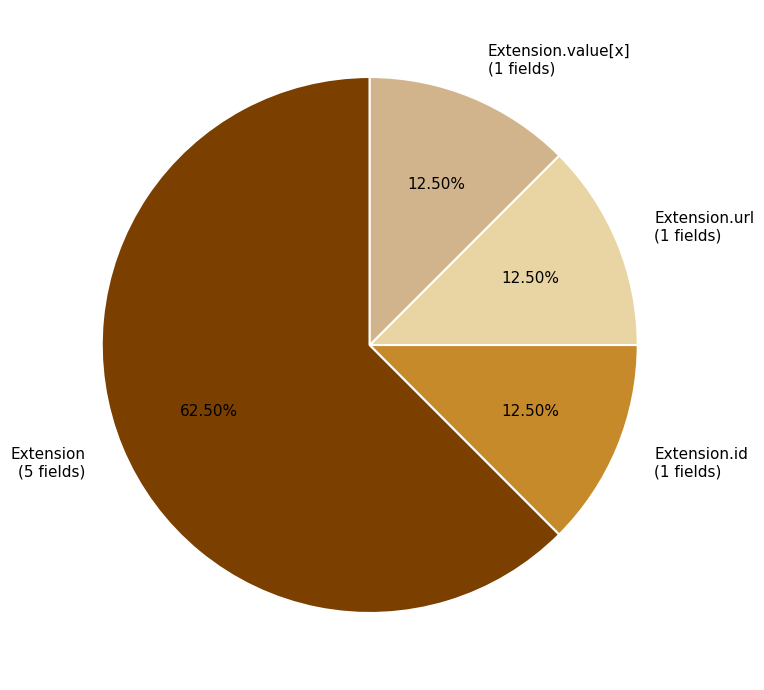

Between Extension (5 fields) and Extension.url (1 fields), which is larger?

Extension (5 fields)